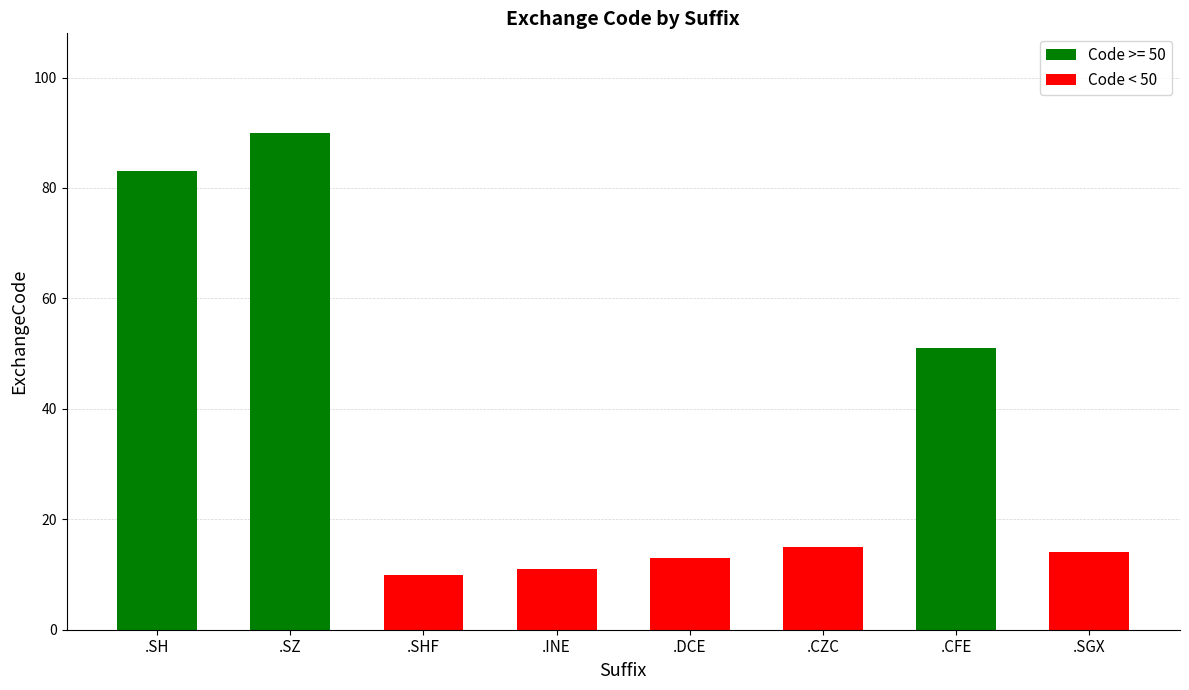

What is the value of the 3rd bar from the left?

10